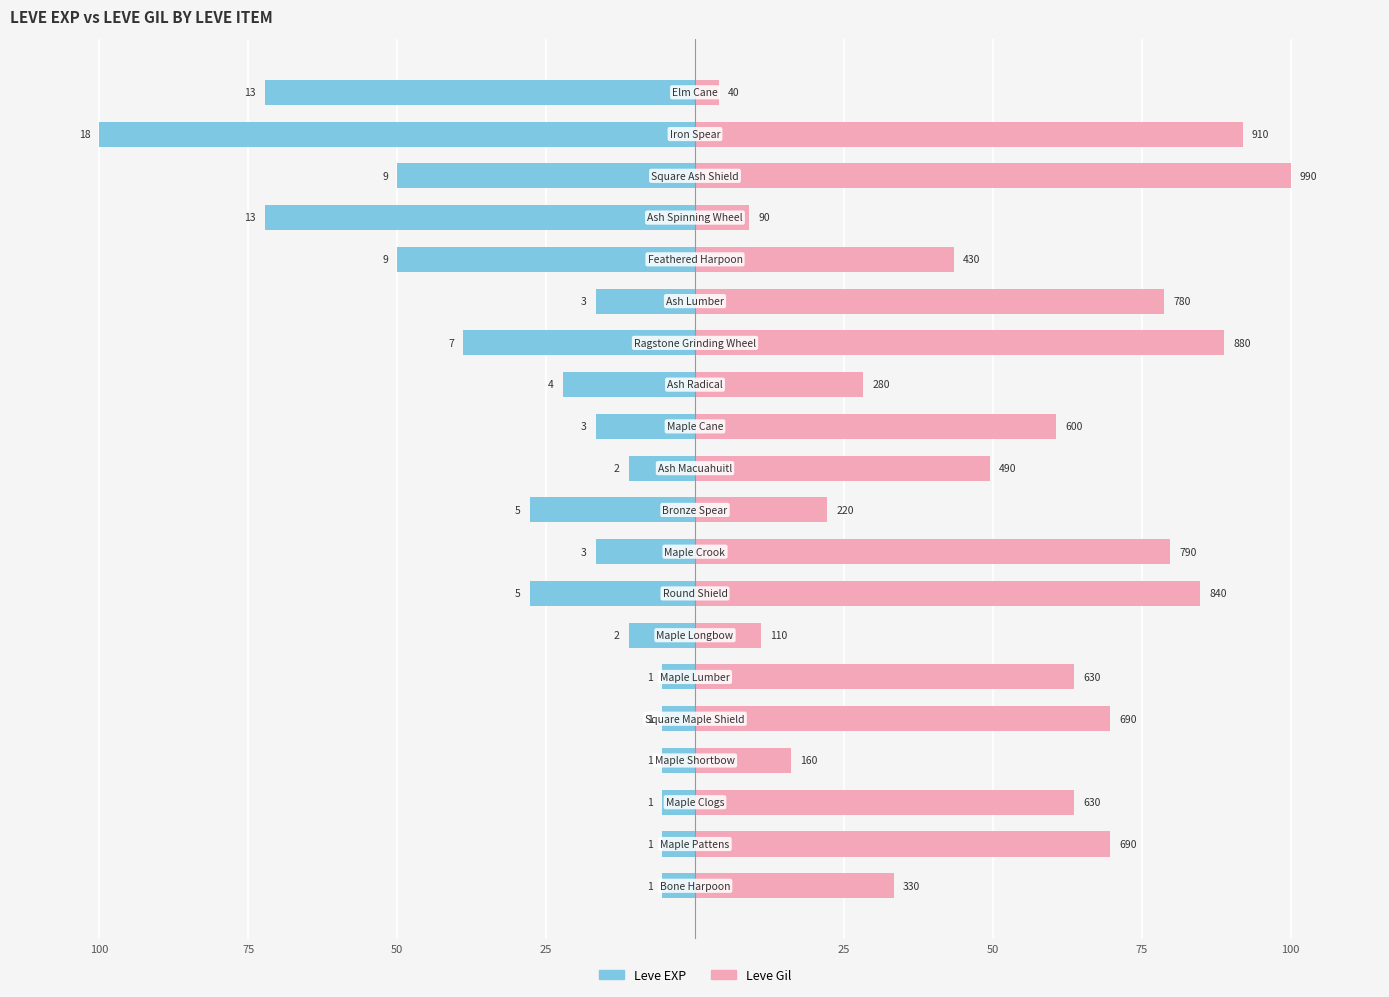

Reading left to right, transcribe all the data shown in this chart.

Leve EXP: -5.6	-5.6	-5.6	-5.6	-5.6	-5.6	-11.1	-27.8	-16.7	-27.8	-11.1	-16.7	-22.2	-38.9	-16.7	-50.0	-72.2	-50.0	-100.0	-72.2
Leve Gil: 33.3	69.7	63.6	16.2	69.7	63.6	11.1	84.8	79.8	22.2	49.5	60.6	28.3	88.9	78.8	43.4	9.1	100.0	91.9	4.0